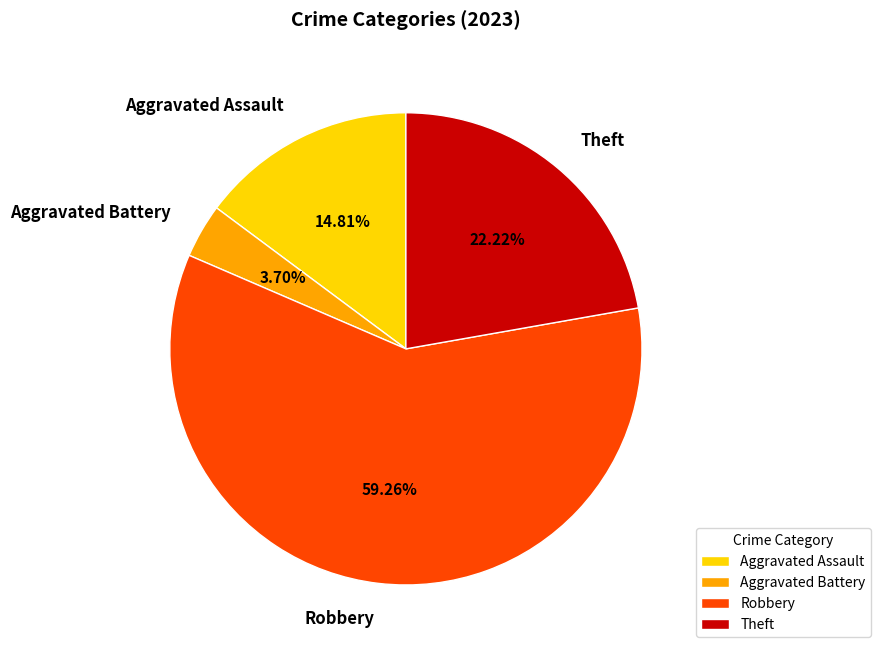

Which slice is the largest?

Robbery